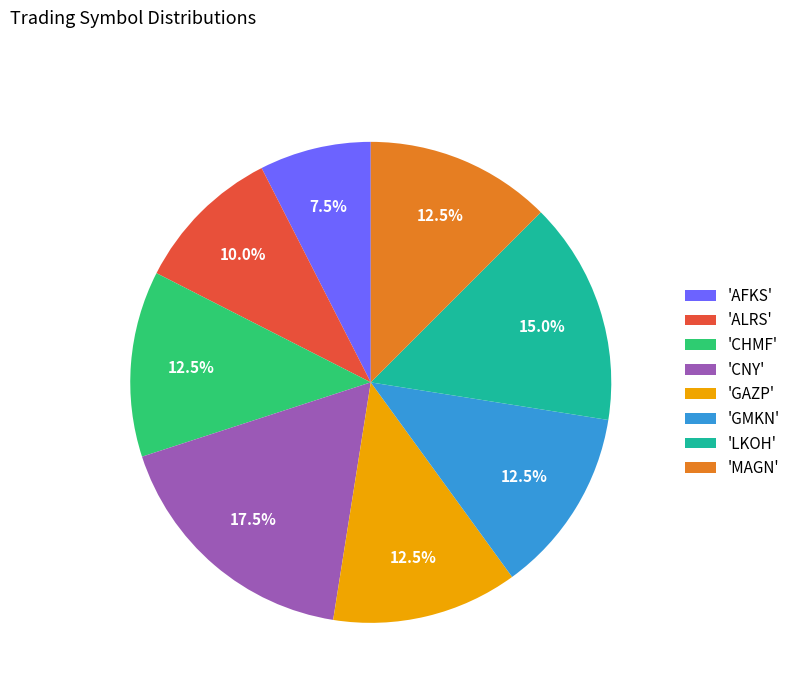

Is 'AFKS' the majority of the pie?

No